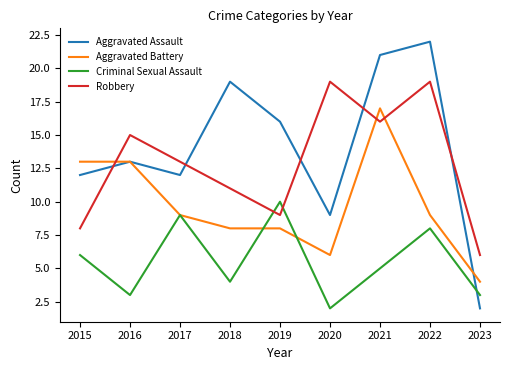

What is the difference between the Aggravated Battery values at 2021 and 2019?

9